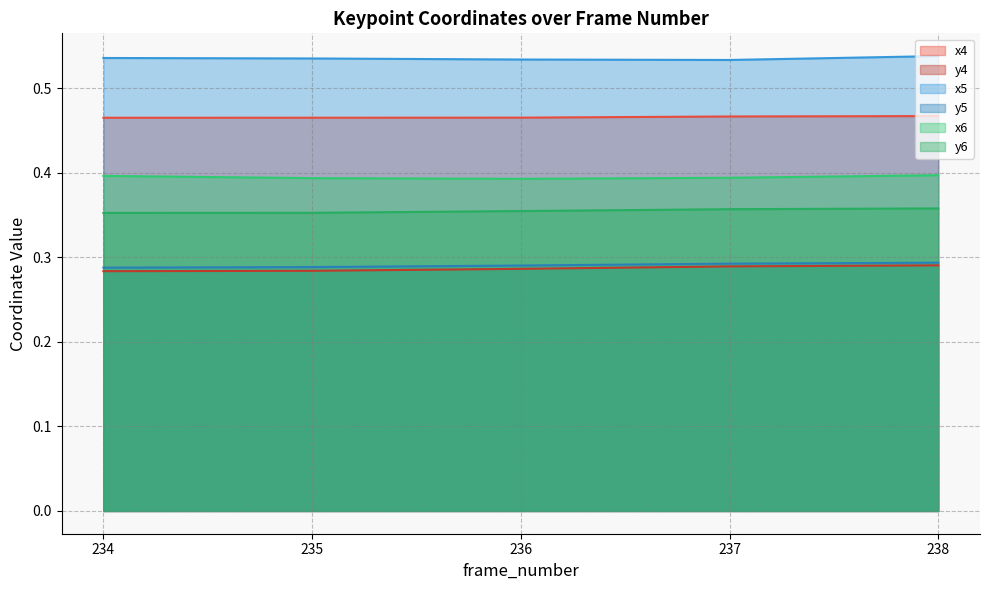

Is the value of y5 at 236 greater than the value of y6 at 235?

No